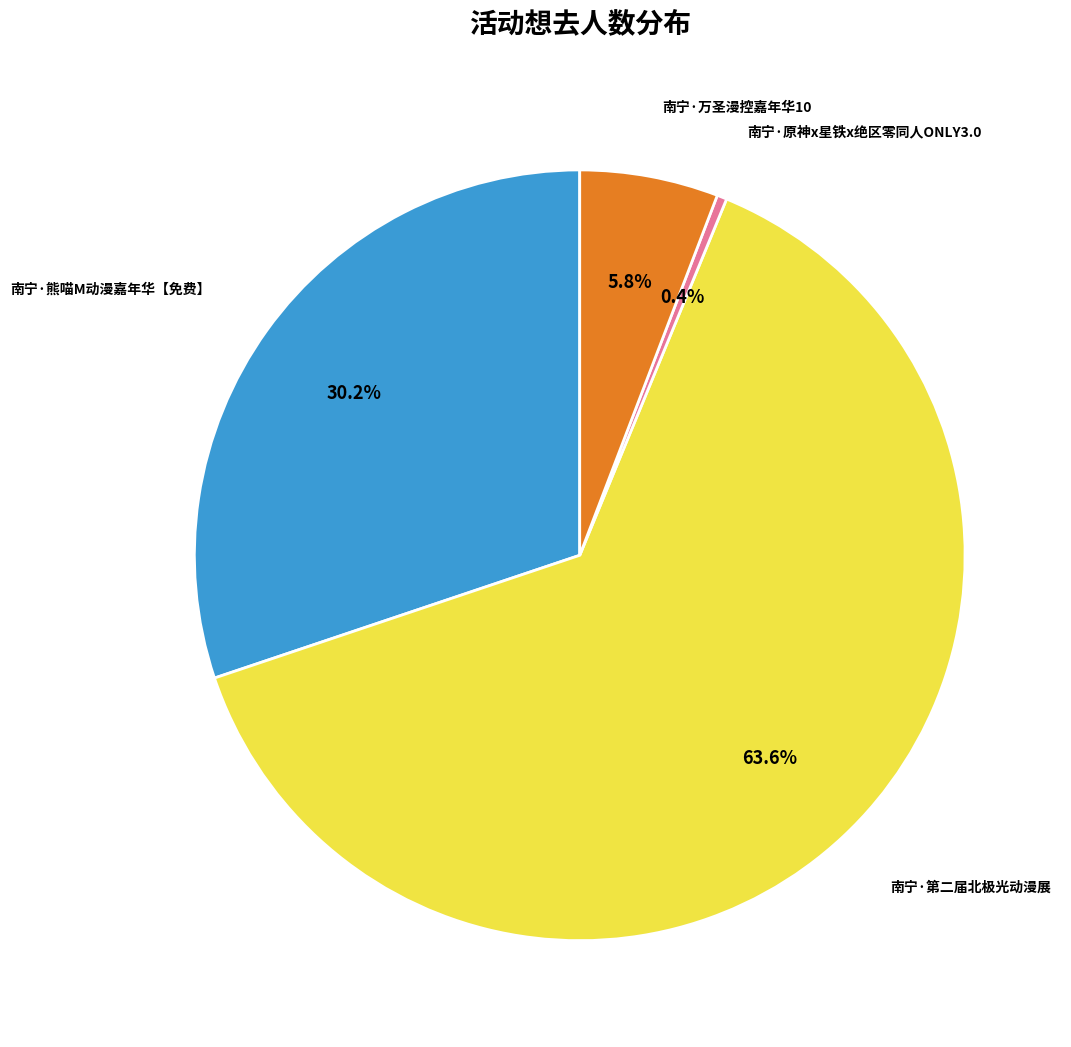

Is there any slice that represents more than half of the pie?

Yes